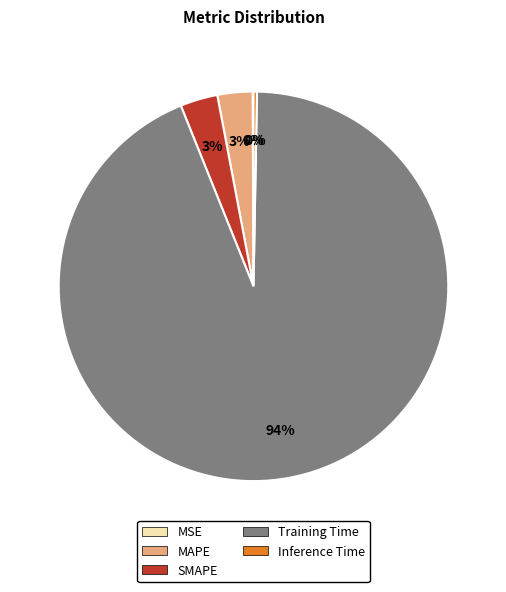

The Inference Time slice represents 0% of the pie. True or false?

True